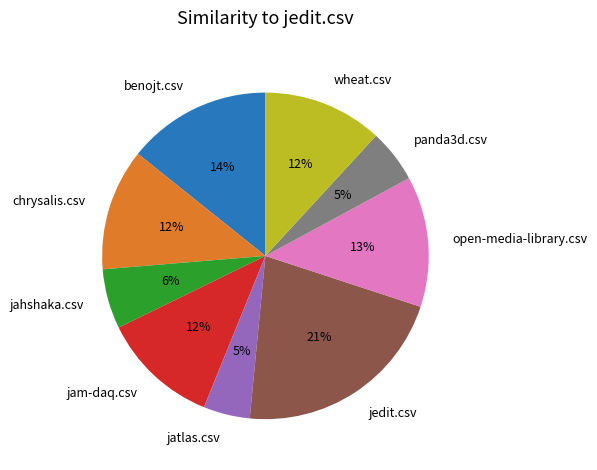

Count the number of slices in the pie.

9